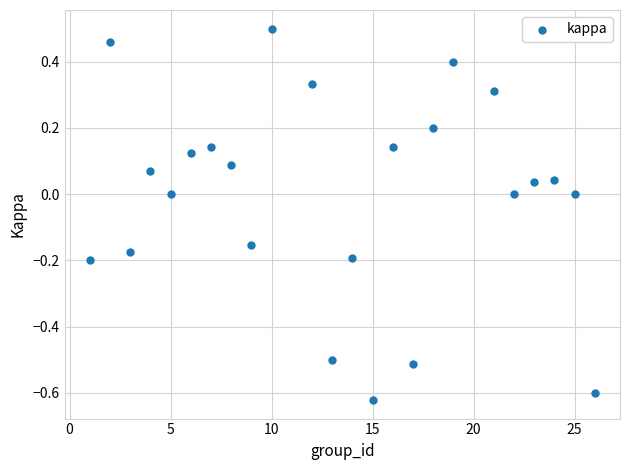

What is the range of Y values (max minus min)?

1.1